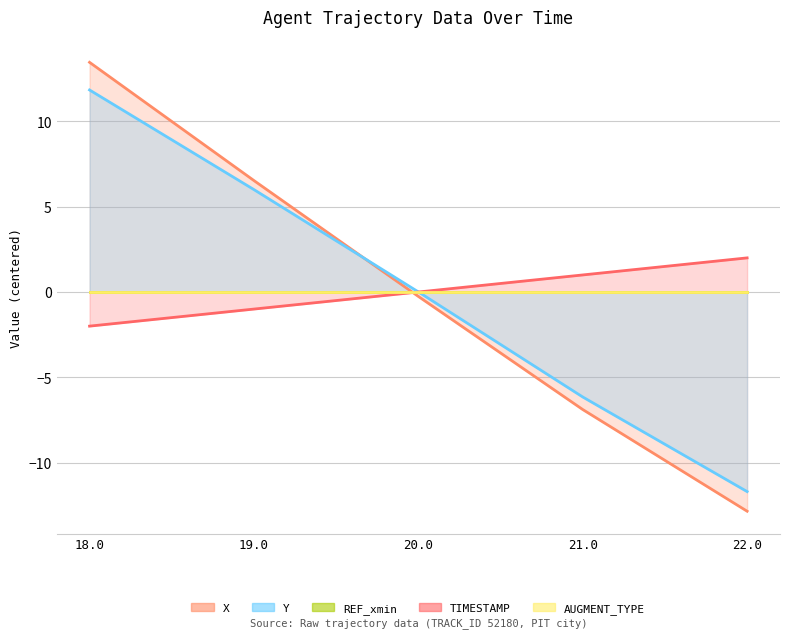

How many values in Y are above zero?

3